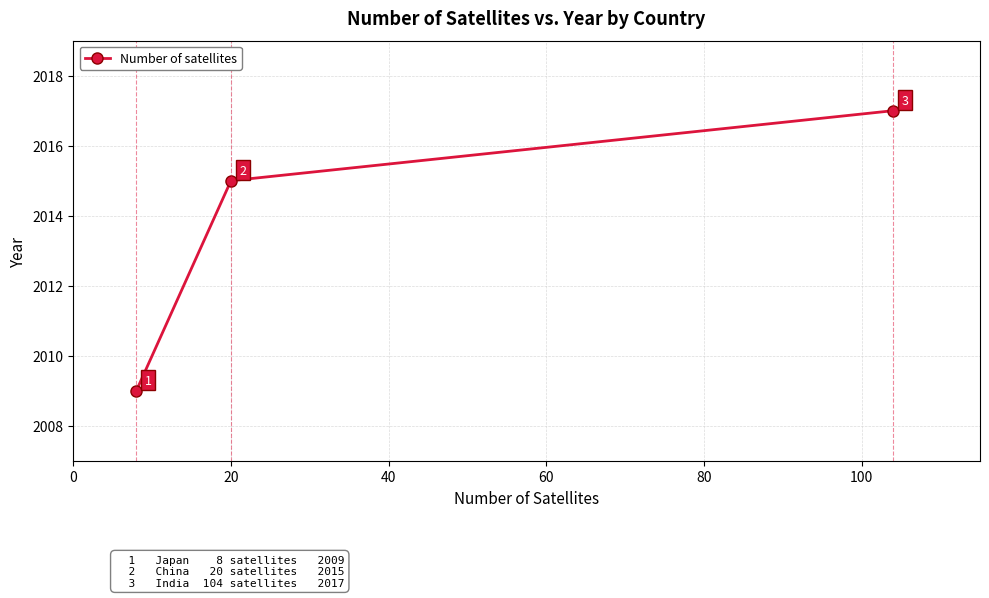

Count the values in the range 2009 to 2017.

3